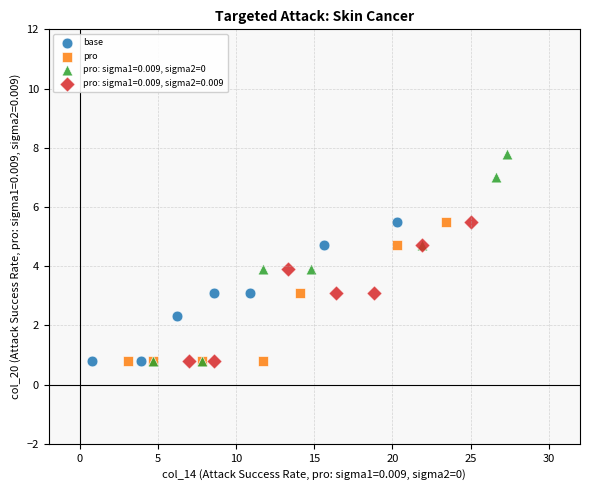

What are all the series names shown in the legend?

base, pro, pro: sigma1=0.009, sigma2=0, pro: sigma1=0.009, sigma2=0.009